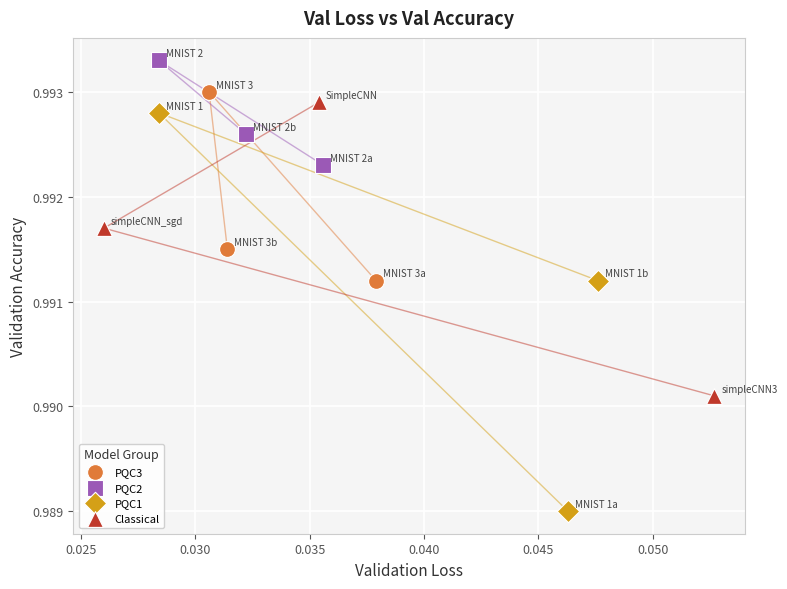

Which series has the largest Y range (max minus min)?

PQC1